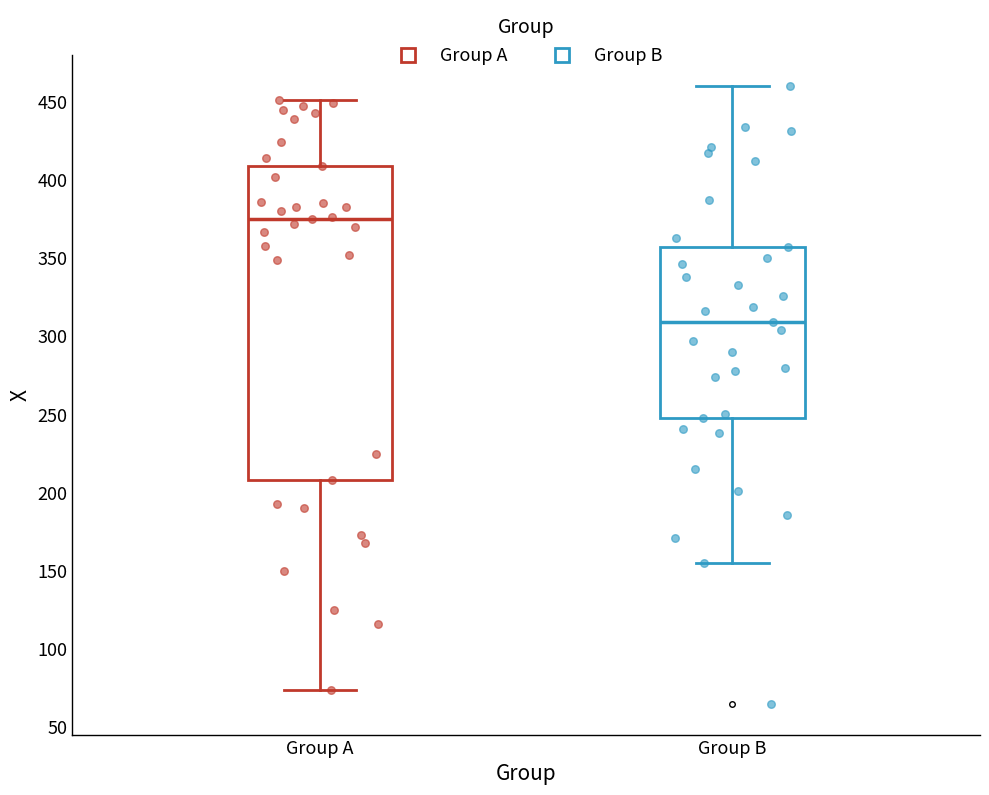

Comparing the boxes themselves (not the whiskers), which one is the tallest?

Group A